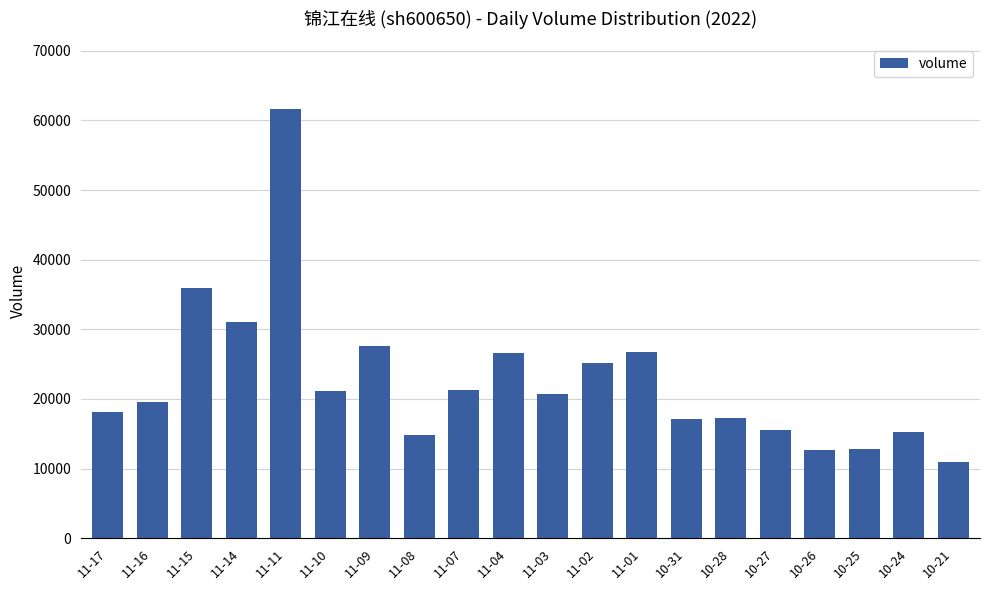

What is the value of the 17th bar from the left?

12626